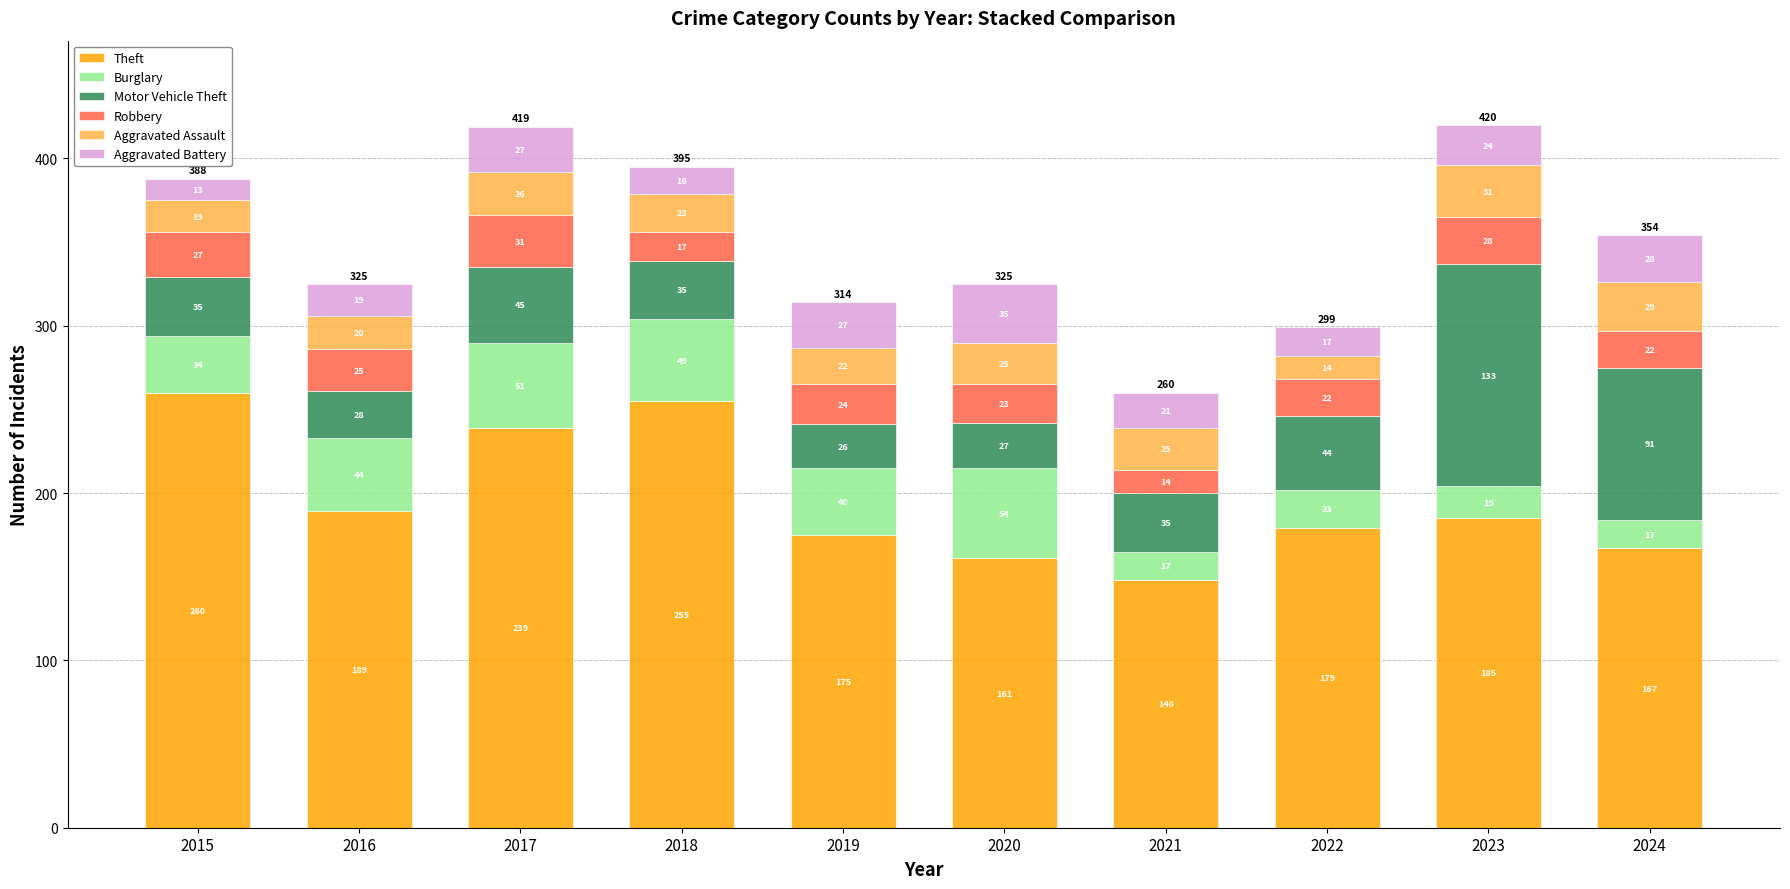

What is the value of the Theft bar at the 4th from the left?

255